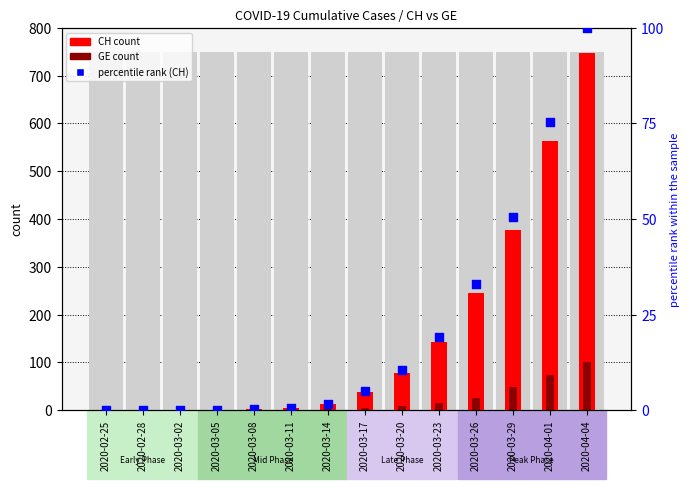

Which series has the largest total across all categories?

CH count